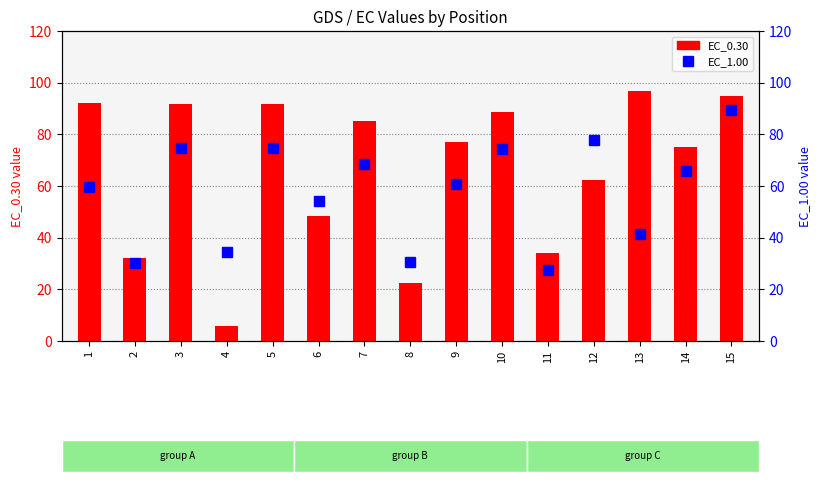

Between 10 and 7, which is larger?

10